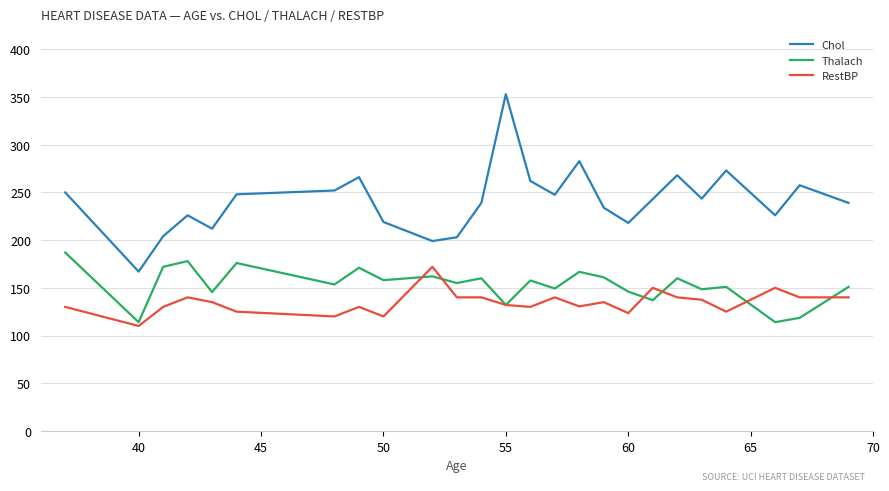

Which series has the largest total across all categories?

Chol